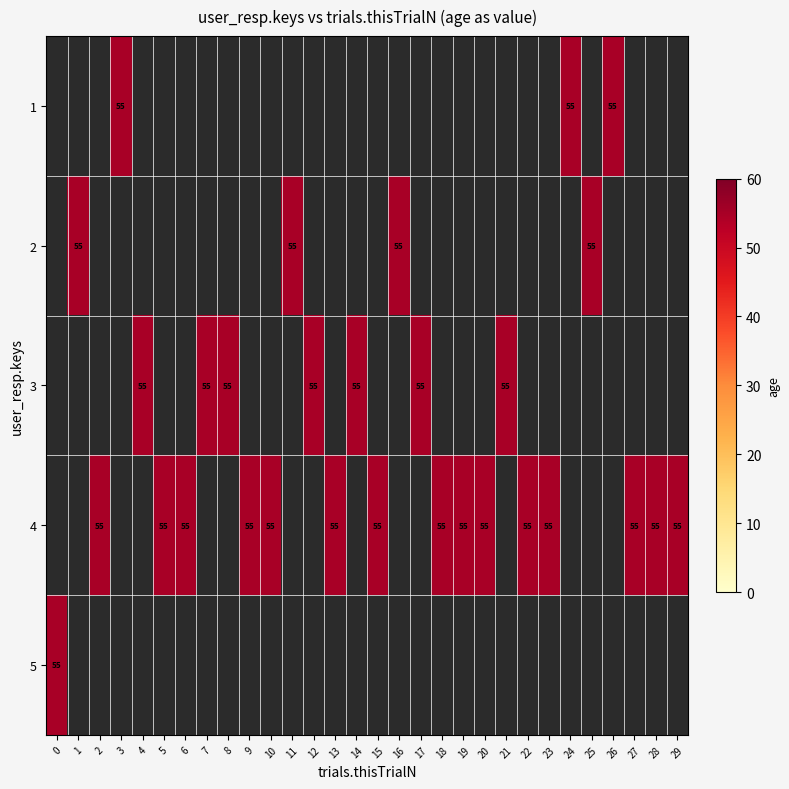

The 4 series shows 55 at 5. True or false?

True